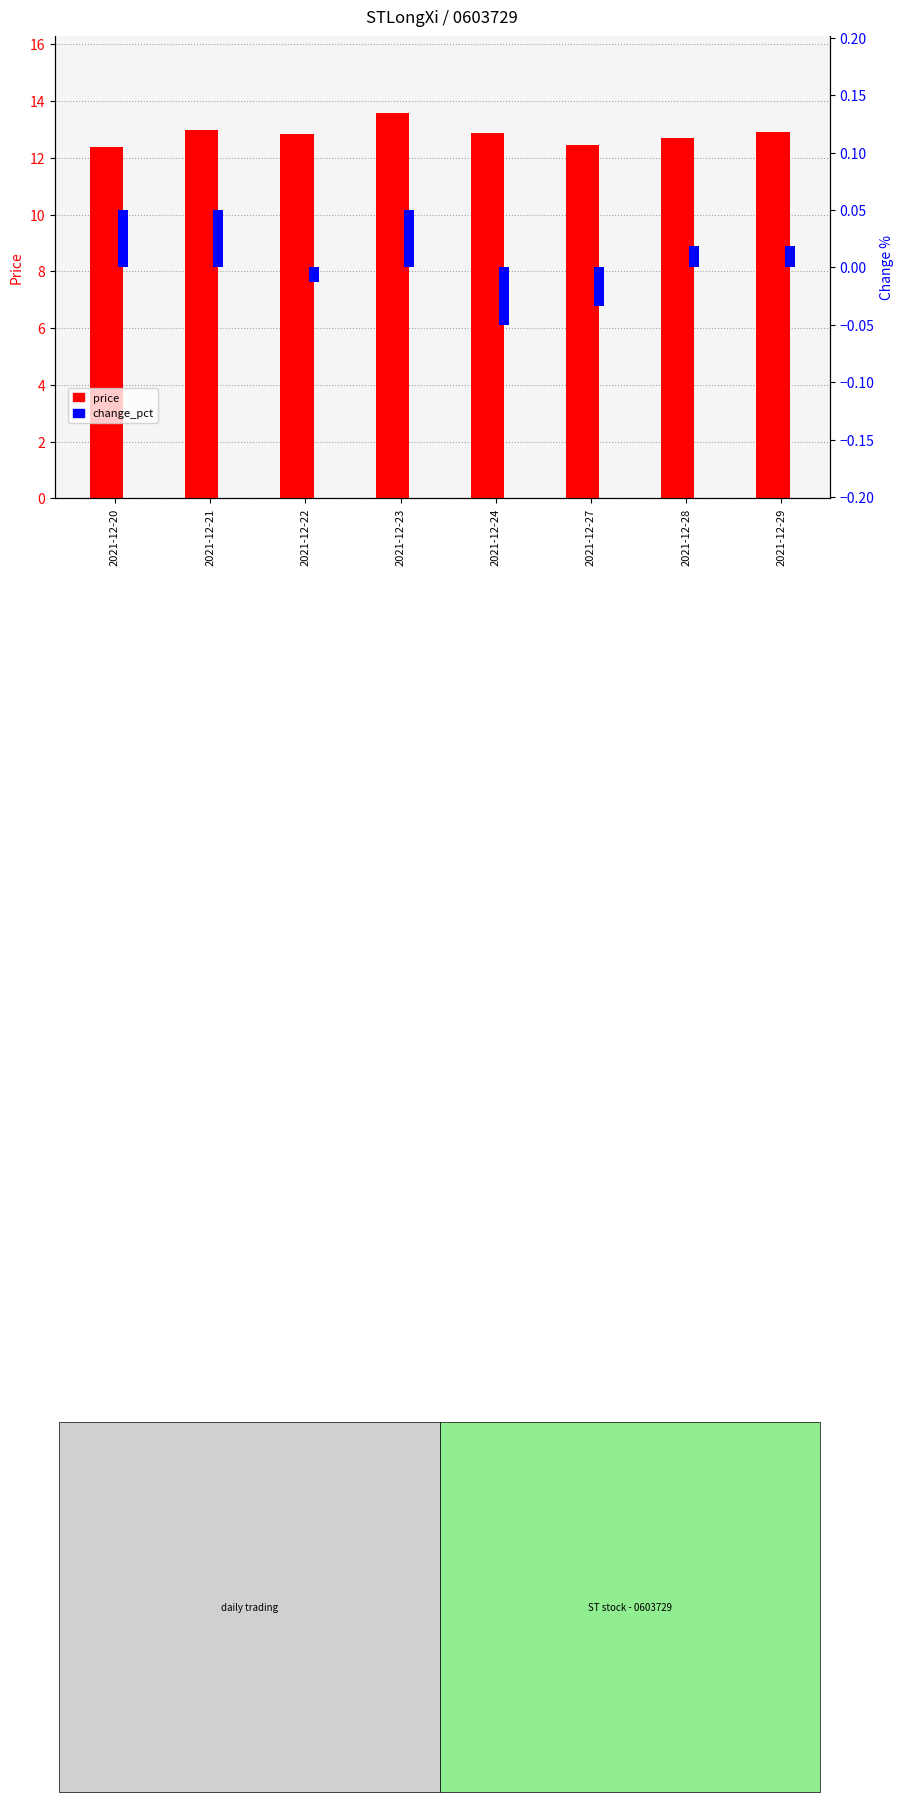

List the labels in order of change_pct value, largest first.

2021-12-23, 2021-12-21, 2021-12-20, 2021-12-29, 2021-12-28, 2021-12-22, 2021-12-27, 2021-12-24